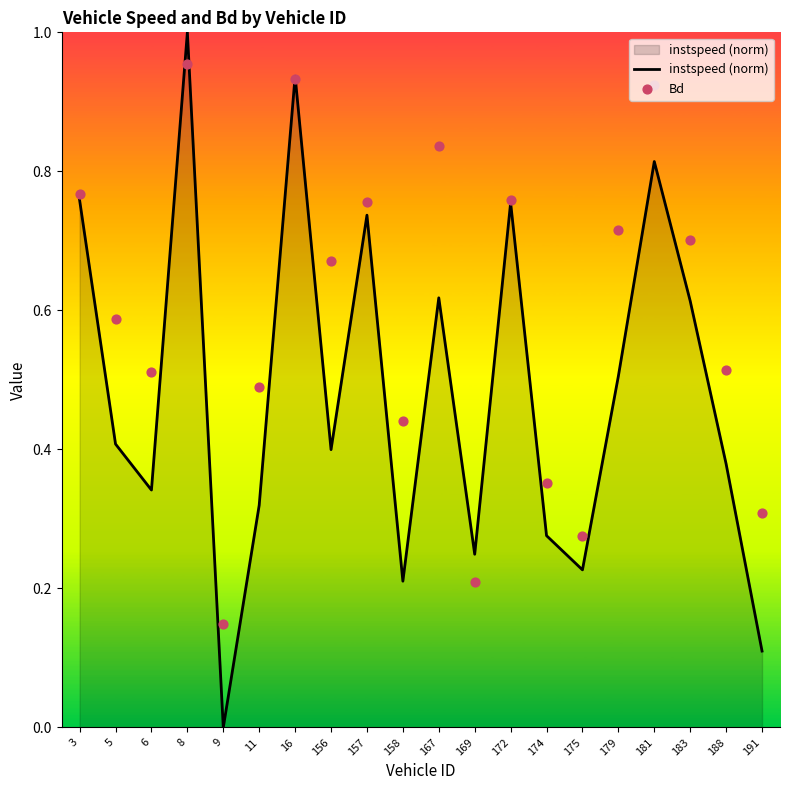

Which series contains the lowest Y value?

instspeed (norm)